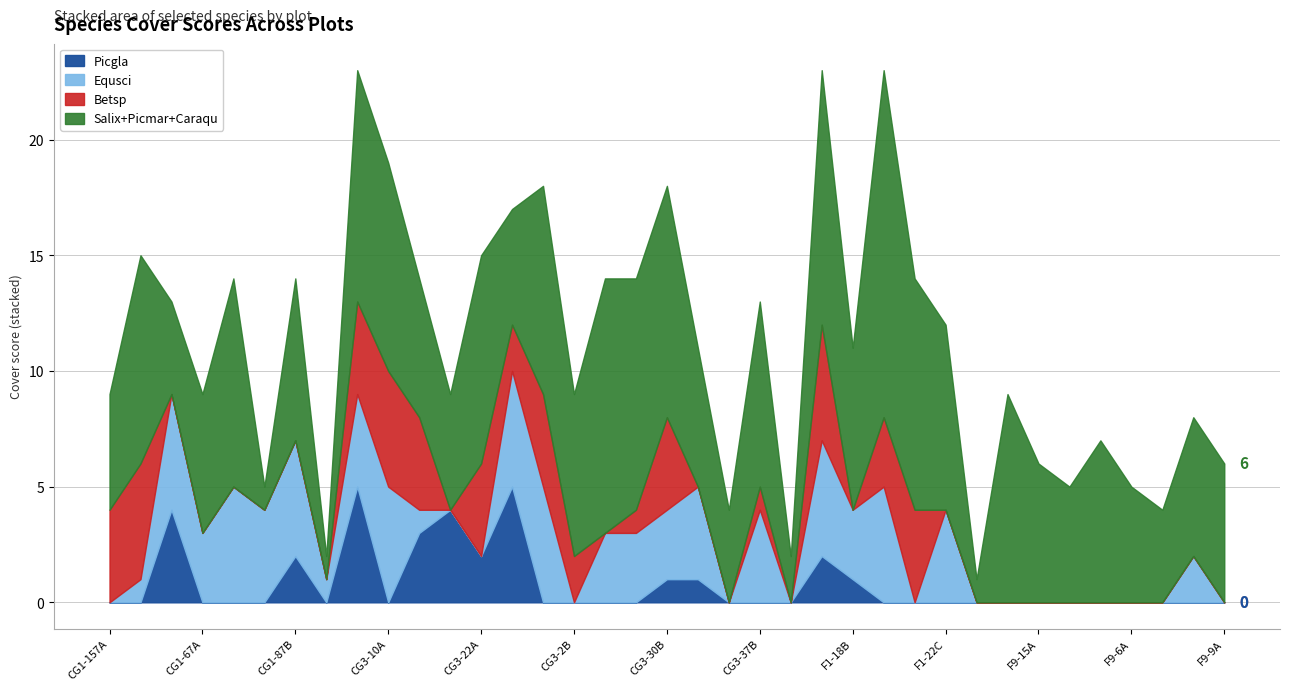

Between CG3-30A and F1-22A, which series saw the biggest shift?

Caraqu